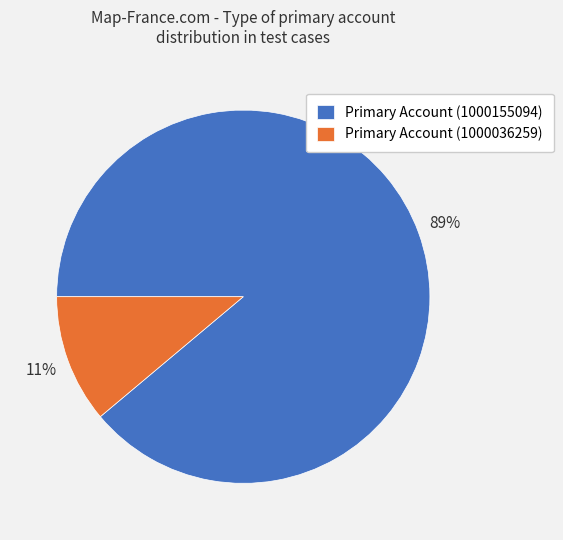

Count the number of slices in the pie.

2